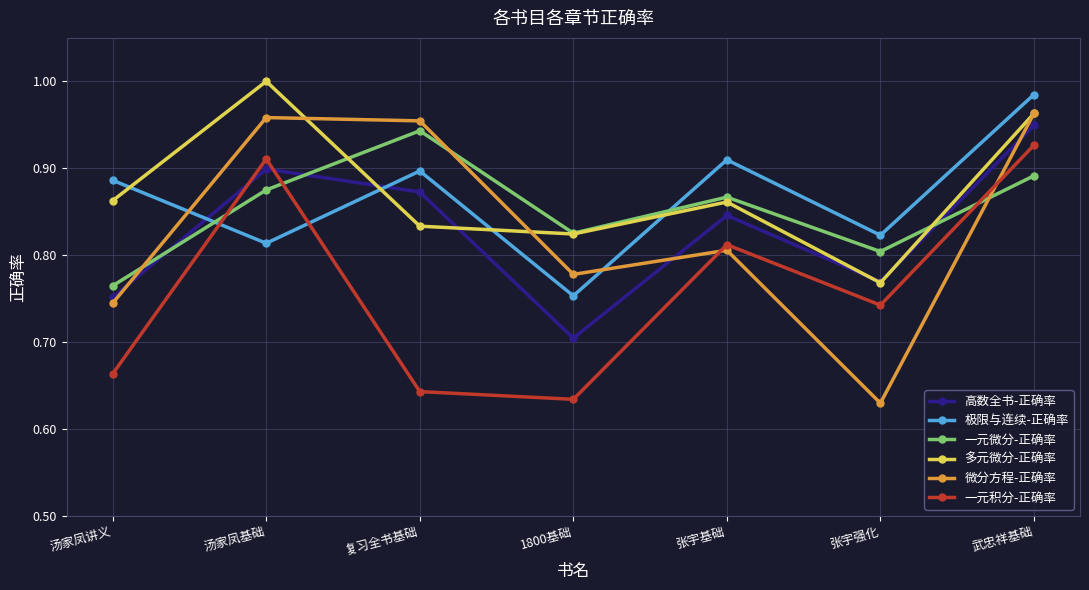

What is the difference between the 一元微分-正确率 values at 汤家凤讲义 and 1800基础?

0.1